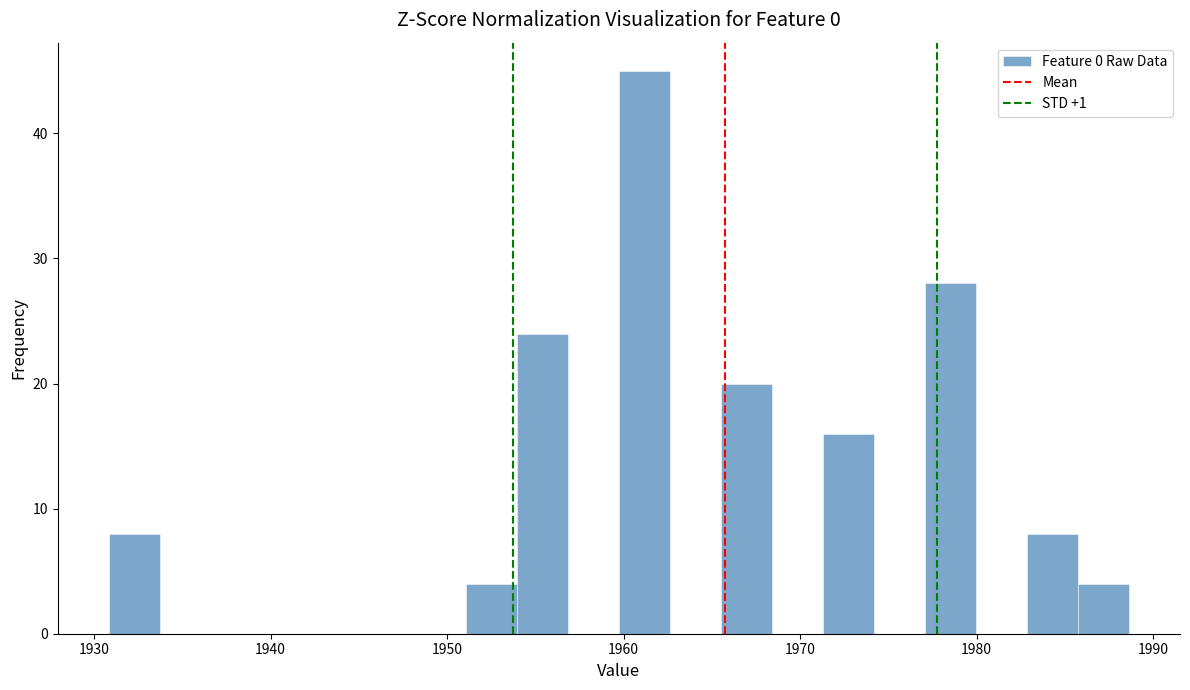

Read against the x-axis, roughly where is the centre of the tallest bar?

1961